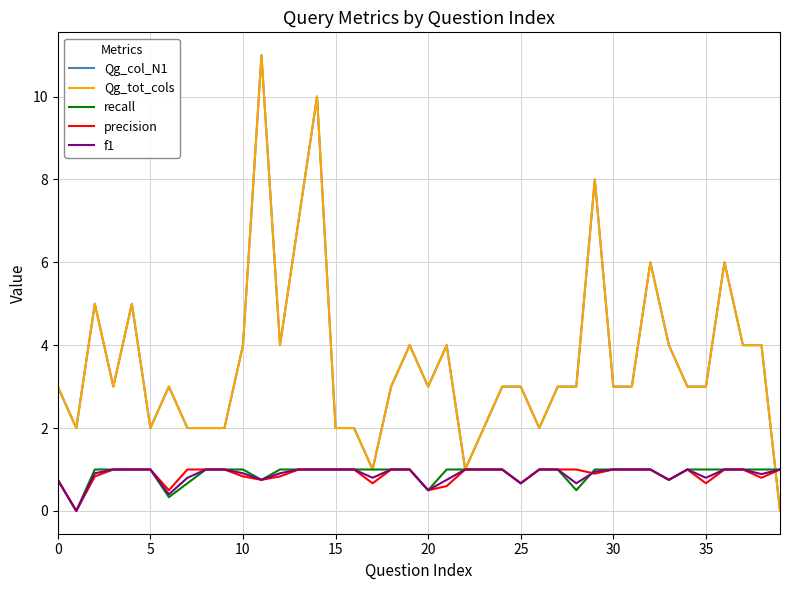

List the series in order of their peak value, highest first.

Qg_col_N1, Qg_tot_cols, recall, precision, f1